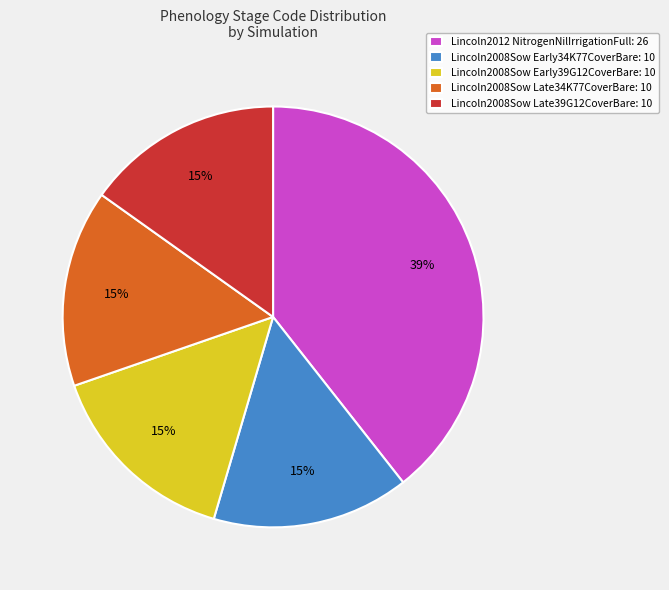

What percentage is the Lincoln2008Sow Early34K77CoverBare: 10 slice, to the nearest percent?

15%